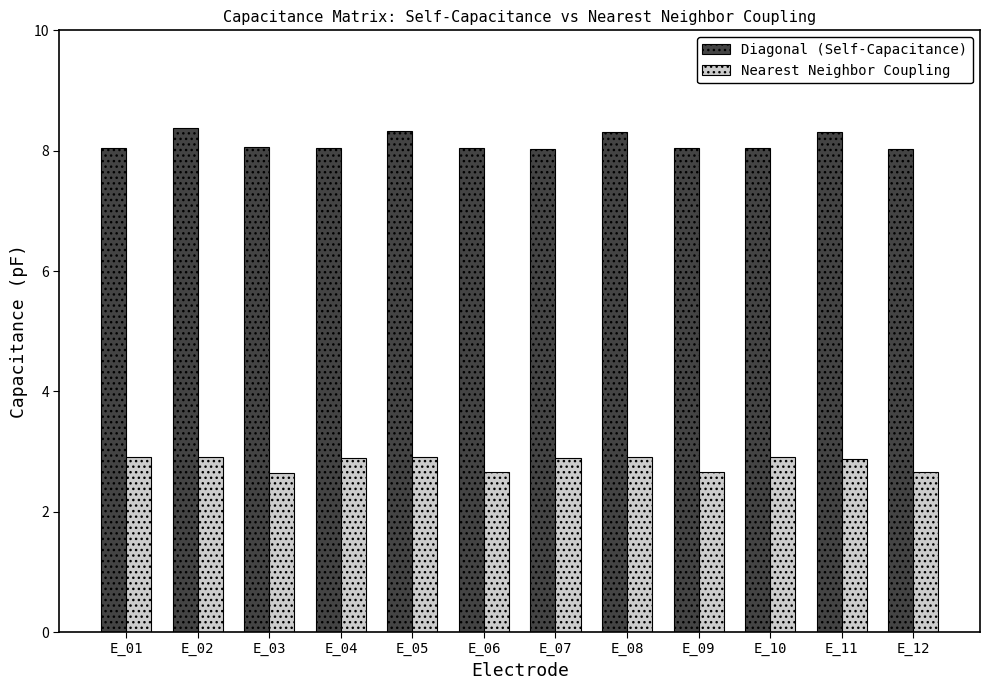

Rank the series by their maximum value, from highest to lowest.

Diagonal (Self-Capacitance), Nearest Neighbor Coupling